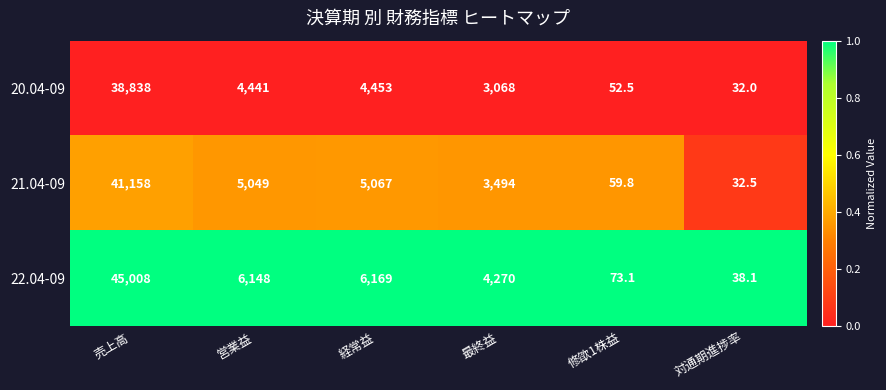

What is the approximate value of 21.04-09 at 売上高?

41158.0